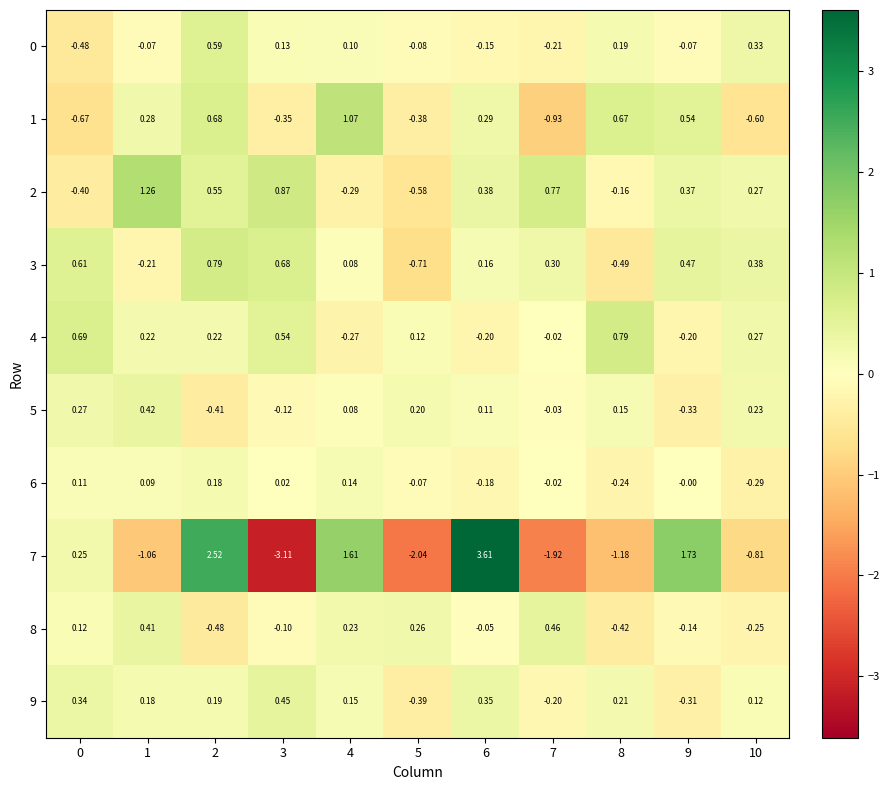

Which series has the widest spread of values?

7